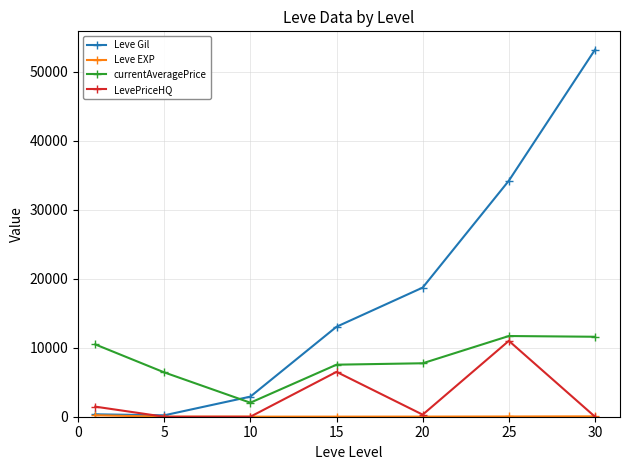

How many interior local peaks does the LevePriceHQ series have?

2